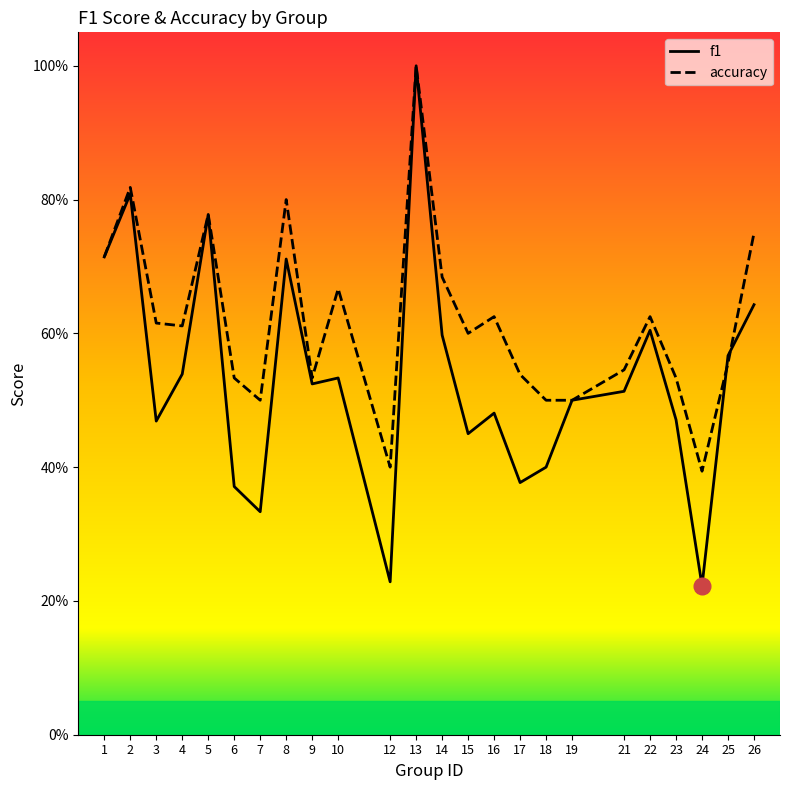

What is the sum of the accuracy values at 22 and 21?

1.2